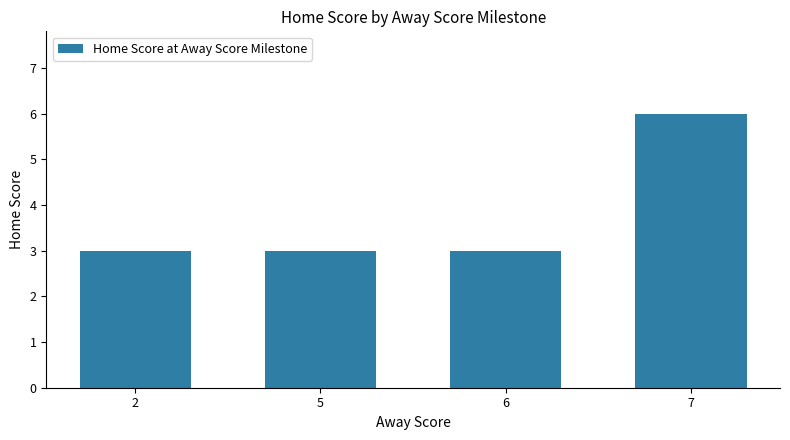

True or false: the data shows 3 at 6.

True